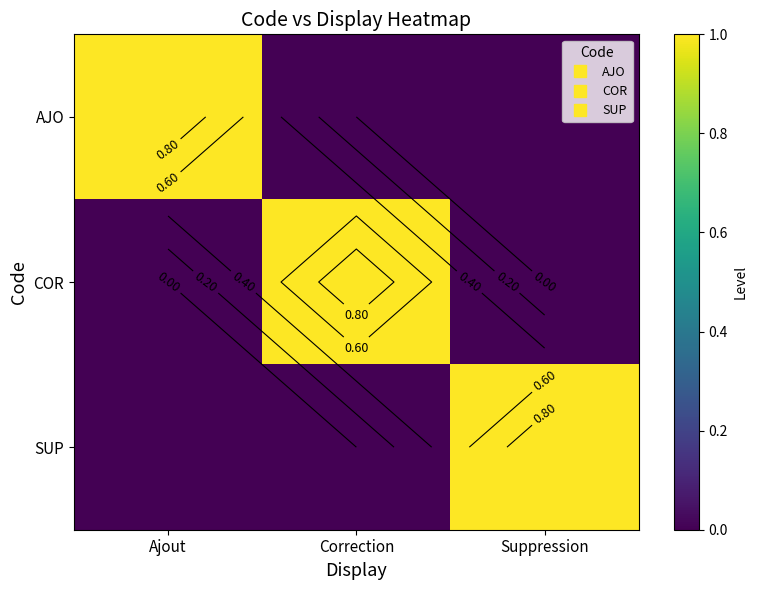

What is the sum of all COR values?

1